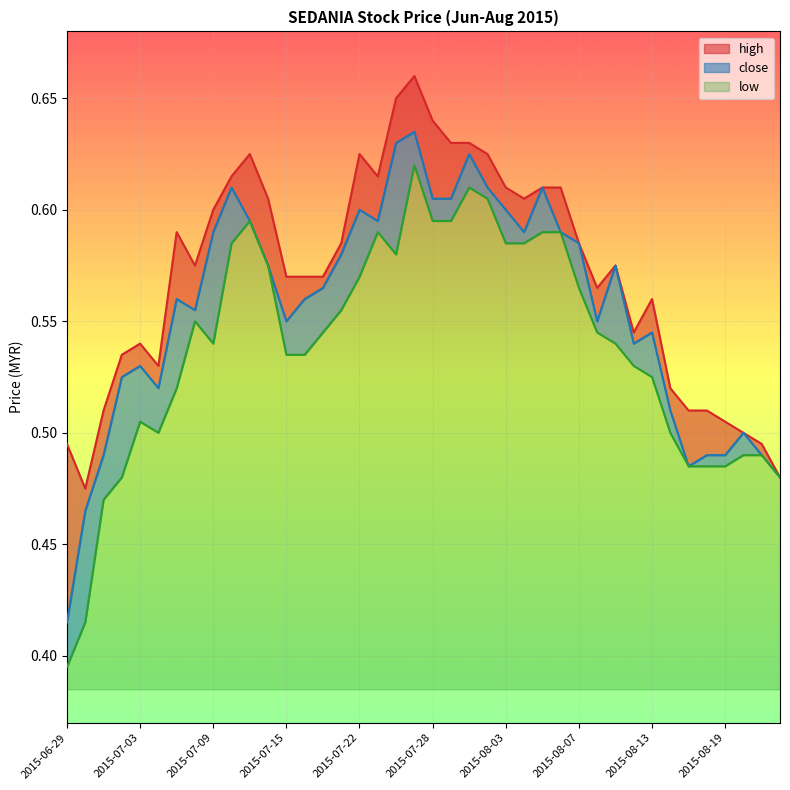

The low series shows 0.7 at 2015-07-01. True or false?

False